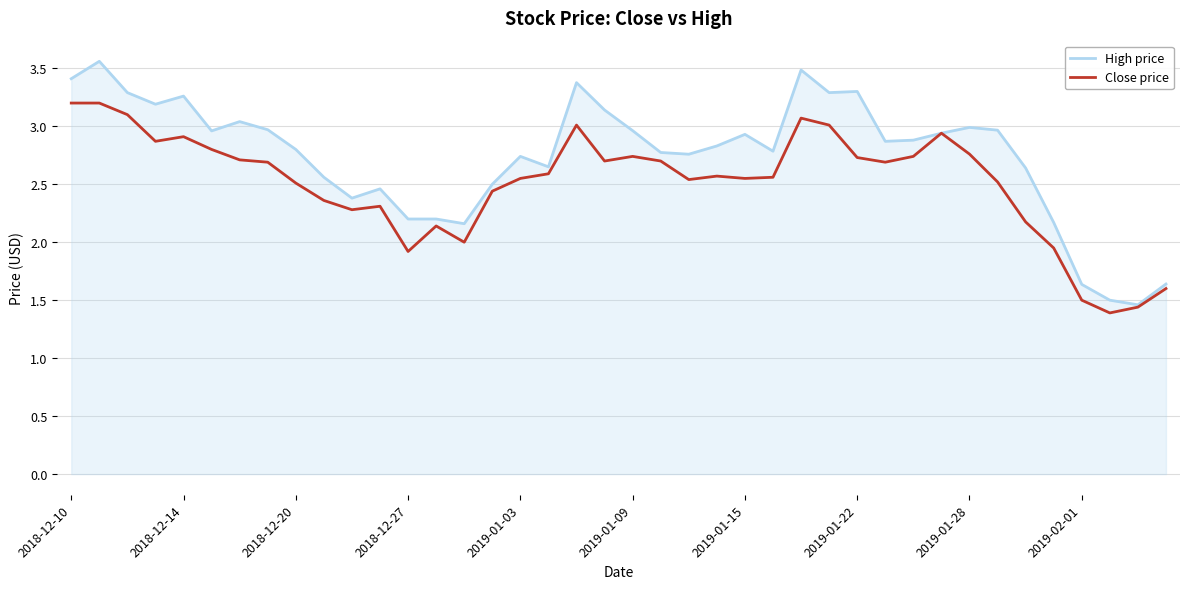

How many values in the High price series are below 2?

4